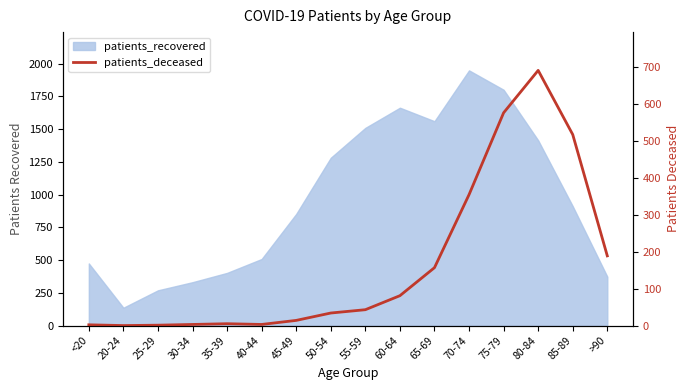

What is the difference between the values at 75-79 and 50-54?

543